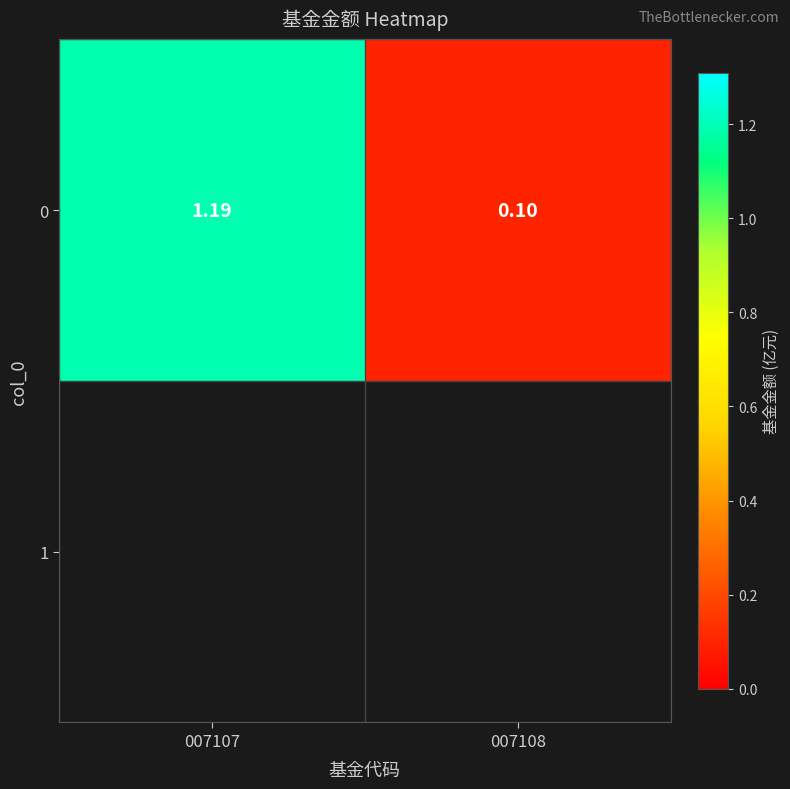

What is the sum of the values at 007108 and 007107?

1.3